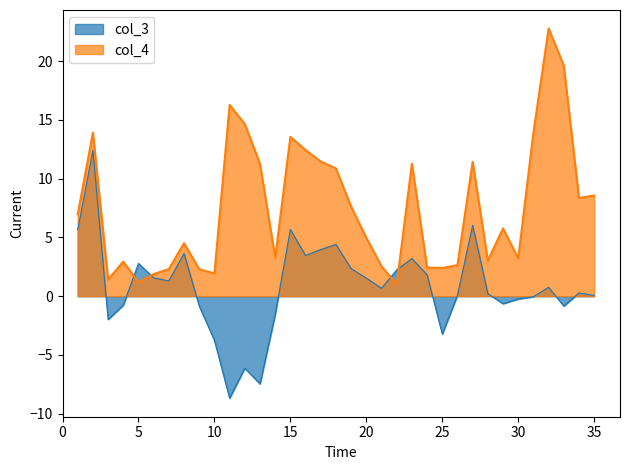

What is the lowest value of the col_3 series?

-8.7